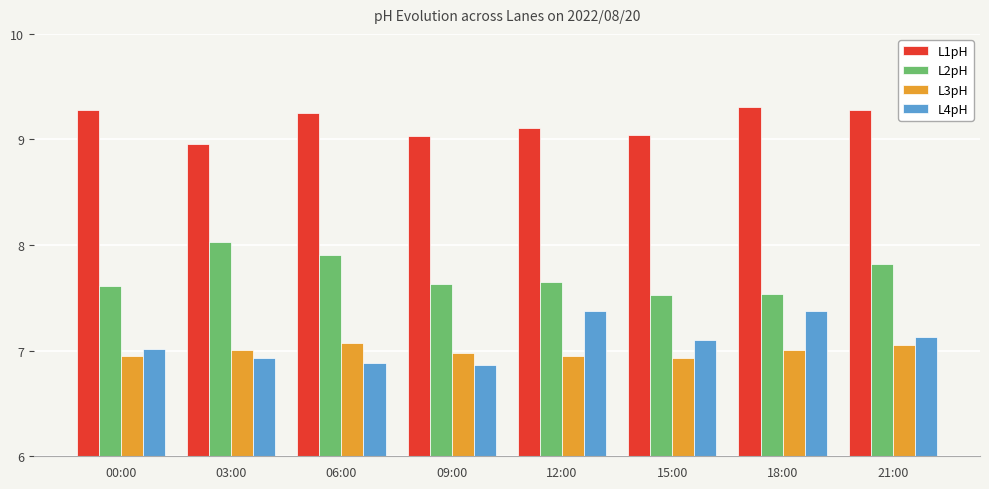

How many distinct data groups are displayed?

4